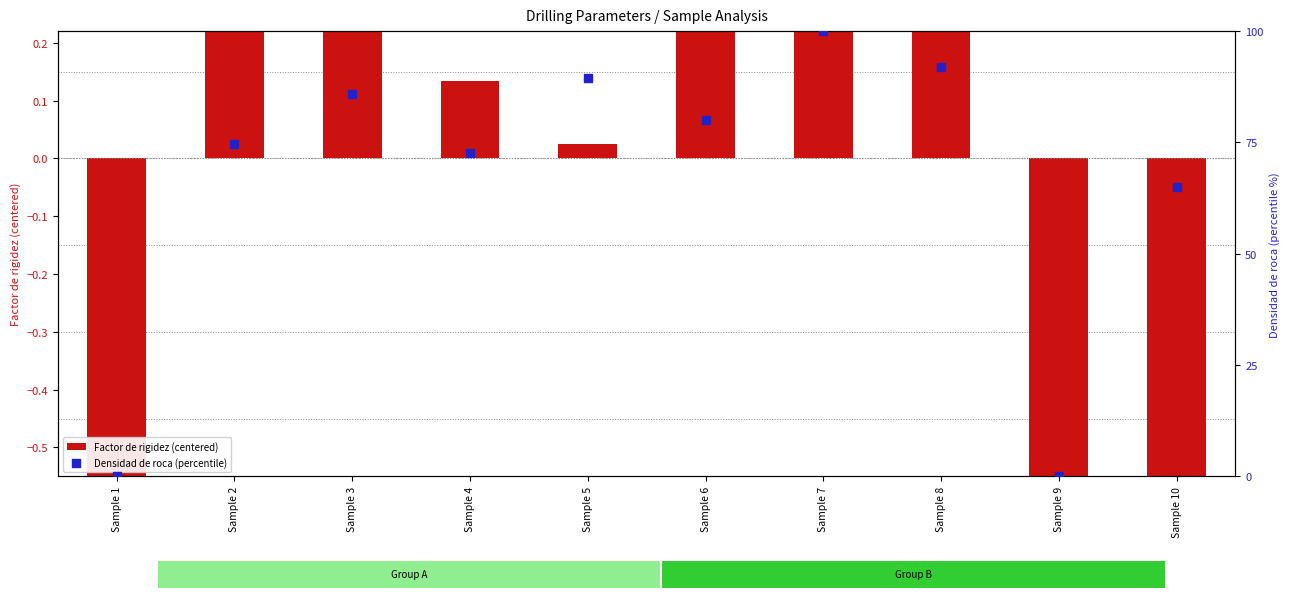

At how many categories does at least one series exceed 84?

4